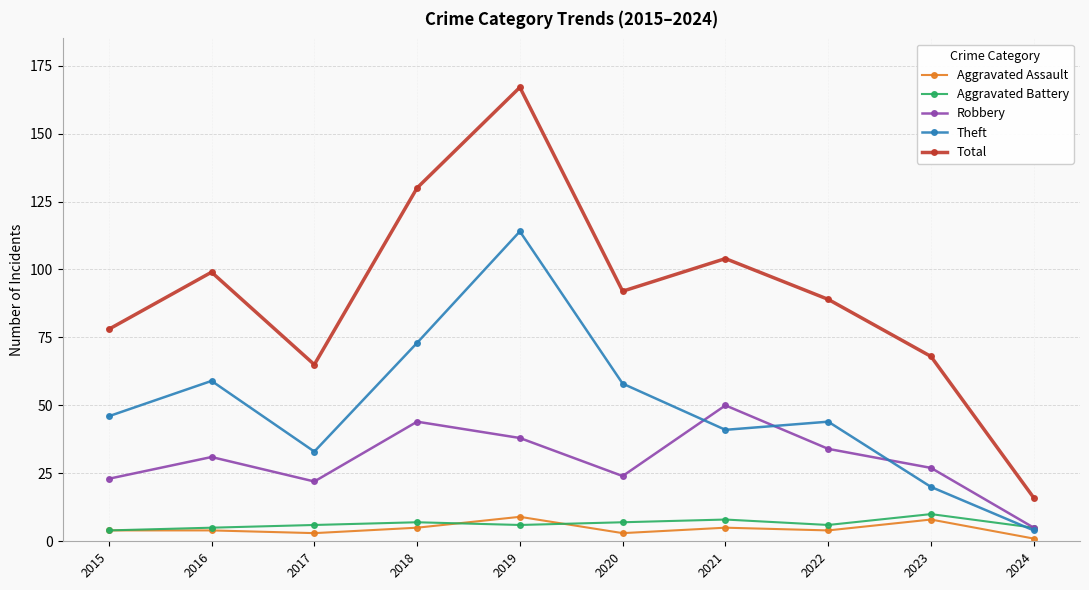

Which series ends up on top after the final intersection of Aggravated Assault and Aggravated Battery?

Aggravated Battery